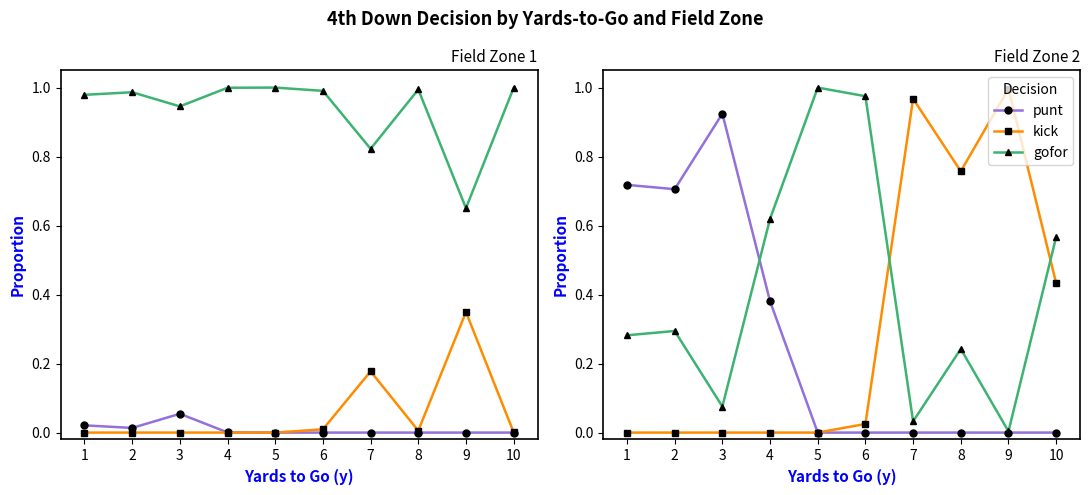

At which category does the chart reach its peak across all series?

5